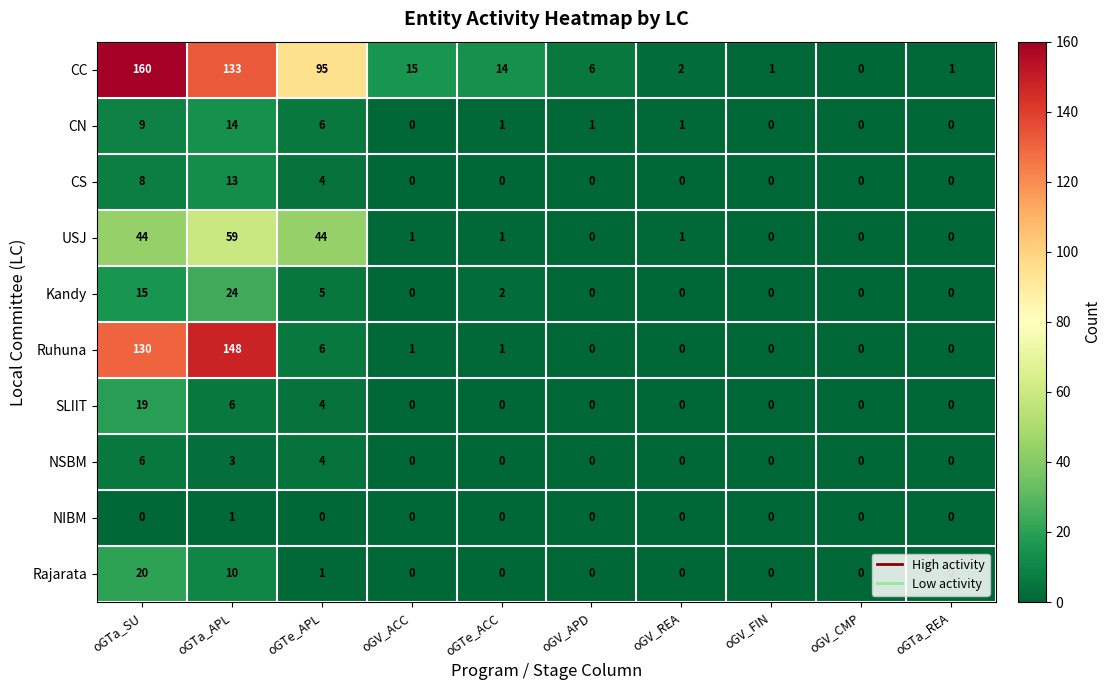

What value does the Ruhuna series have at oGTa_SU, to the nearest 5?

130